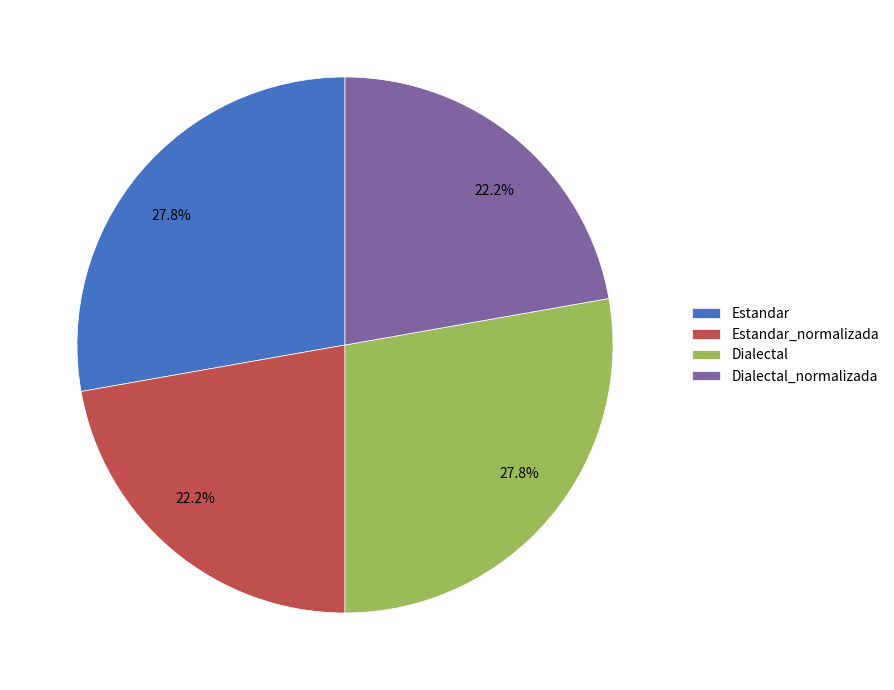

Which has a higher value, Estandar_normalizada or Dialectal?

Dialectal